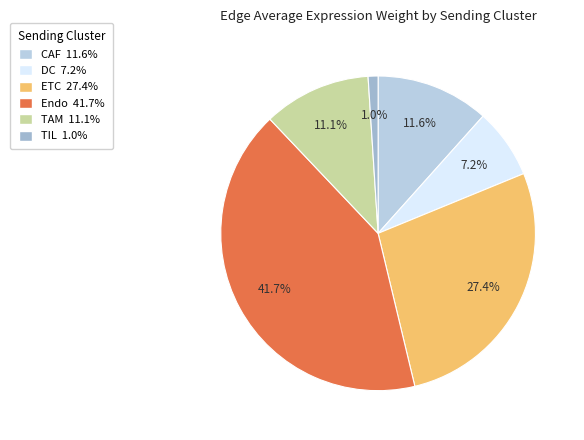

What percentage is the TAM slice, to the nearest percent?

11%